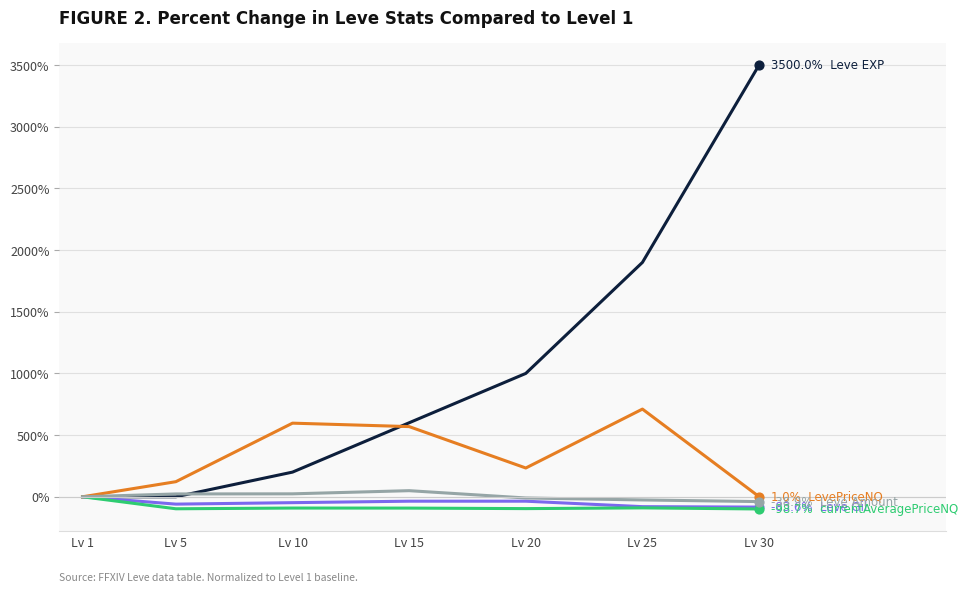

At which category is the sum across all series the highest?

Lv 30